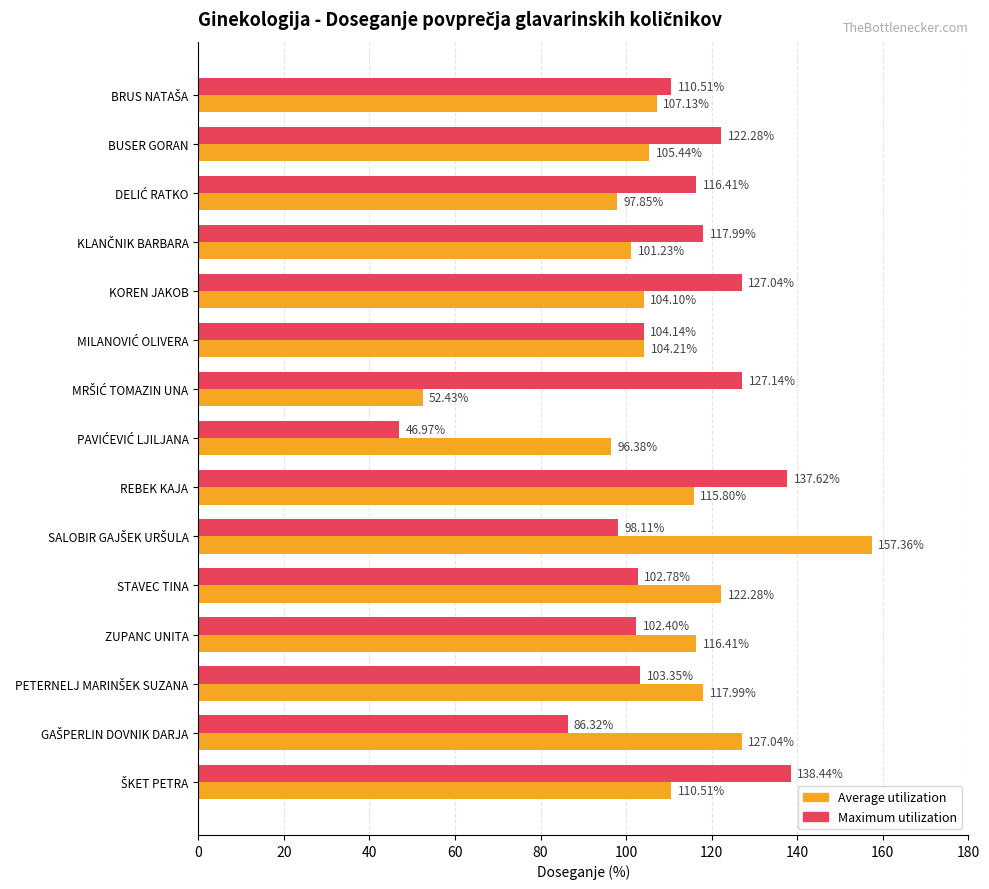

What is the sum of all Average utilization values?

1636.2